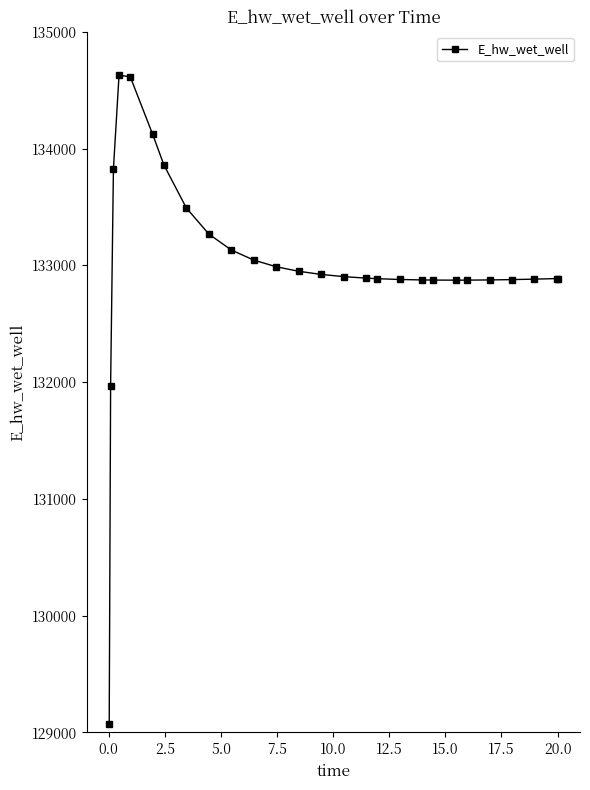

What is the value of the 26th point from the left?

132886.9